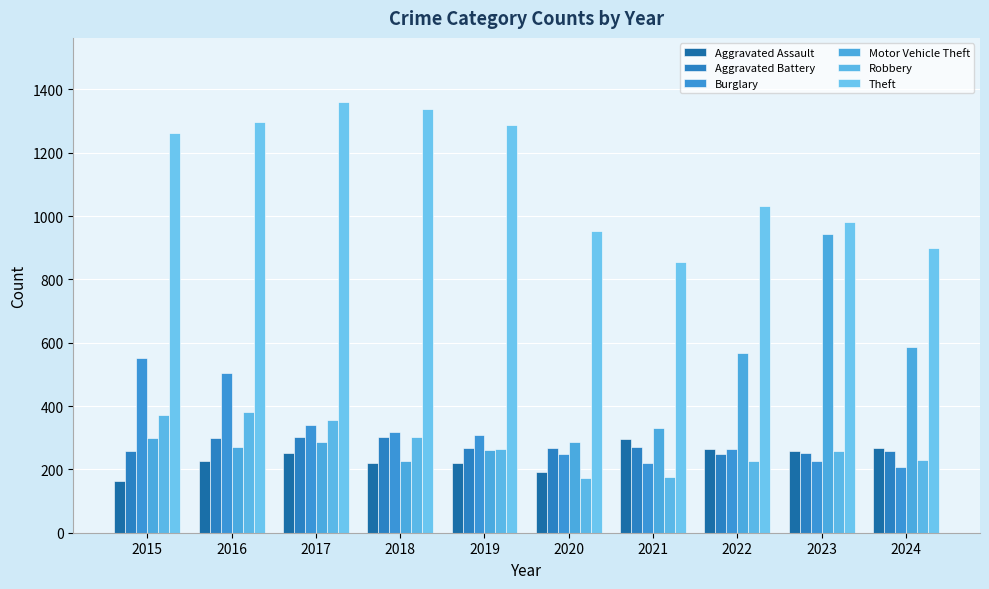

Which category has the lowest value in the Theft series?

2021